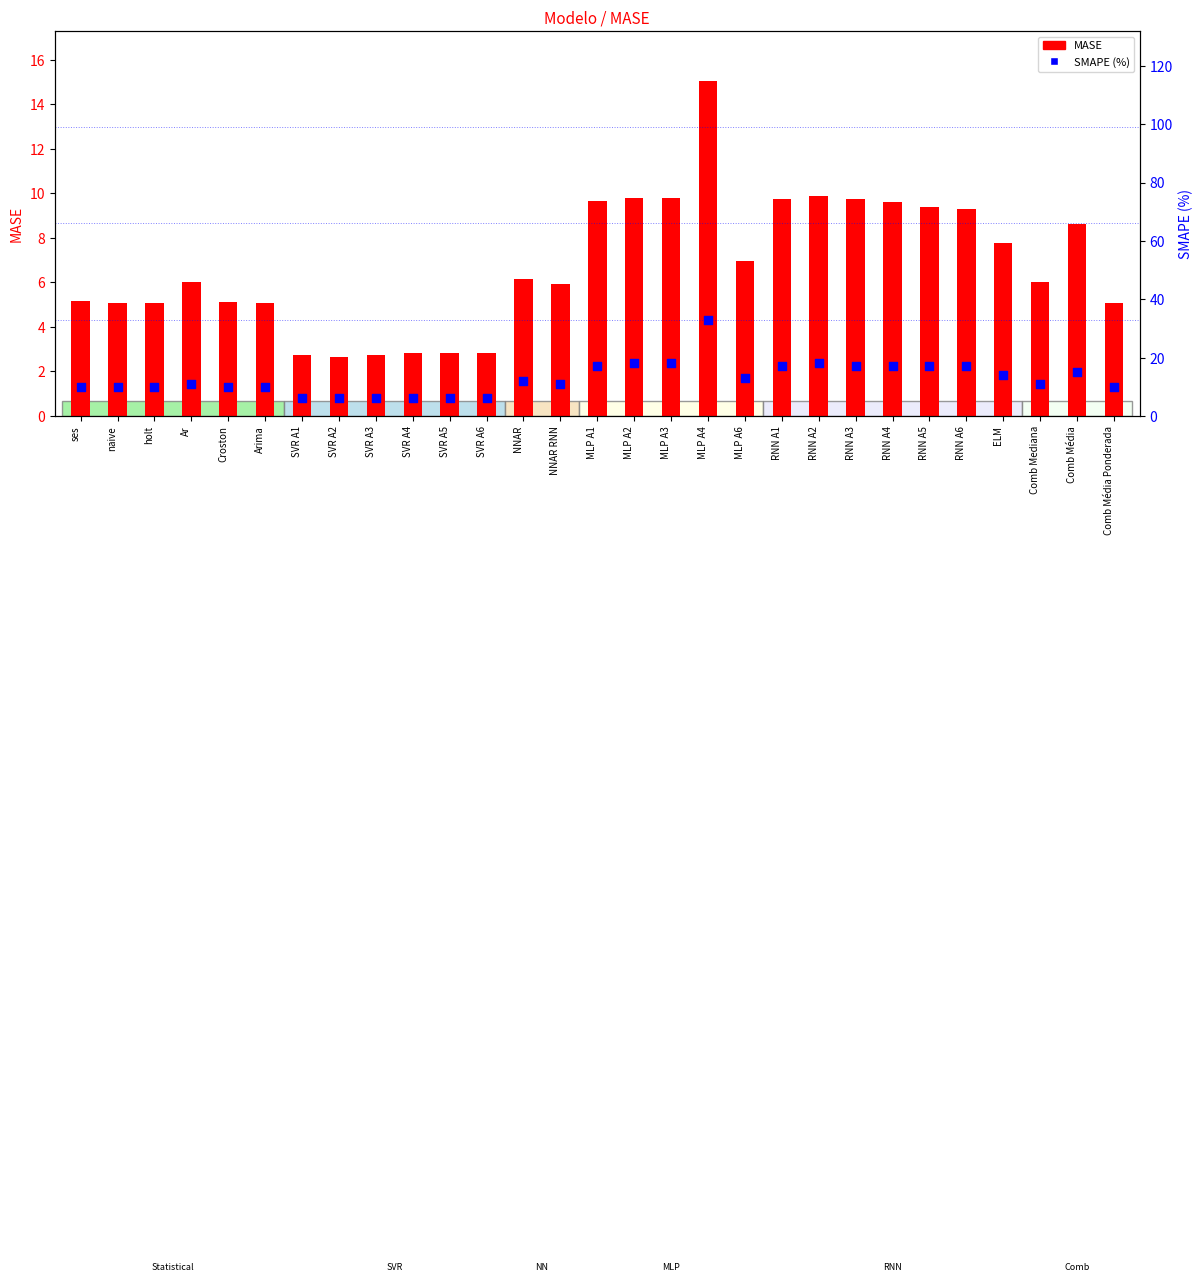

Which series has the widest spread of Y values?

SMAPE (%)